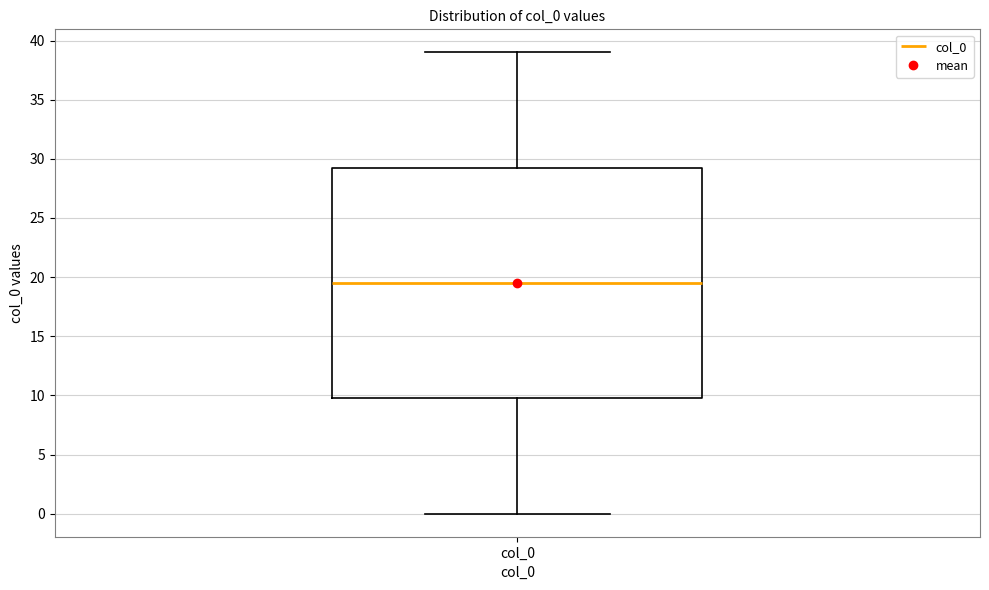

Where is the upper edge of the box for col_0 on the y-axis? The values are not printed on the chart, so give them approximately, as read against the axis.

29.5